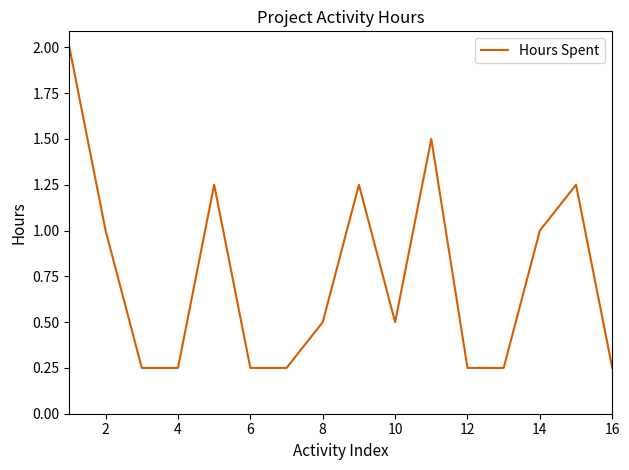

What is the greatest value displayed?

2.0